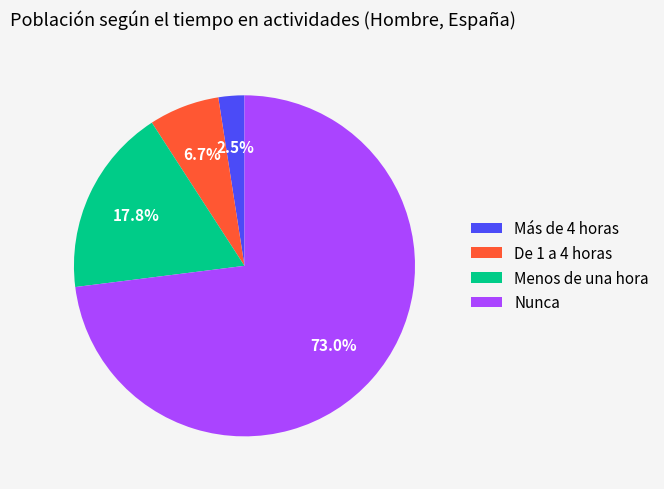

Which has a higher value, De 1 a 4 horas or Nunca?

Nunca